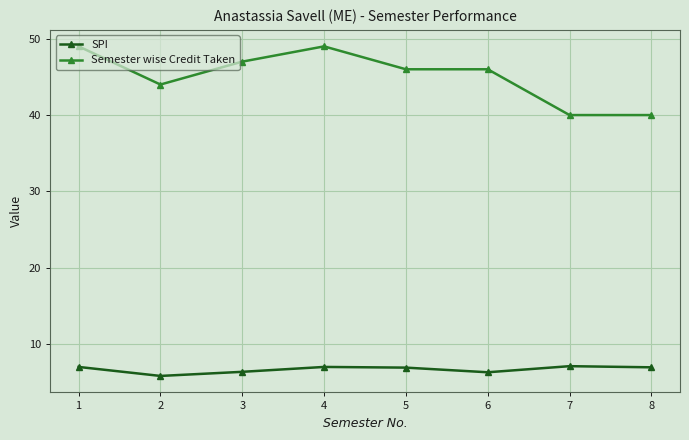

True or false: SPI has more than 2 points higher than both neighbors.

False